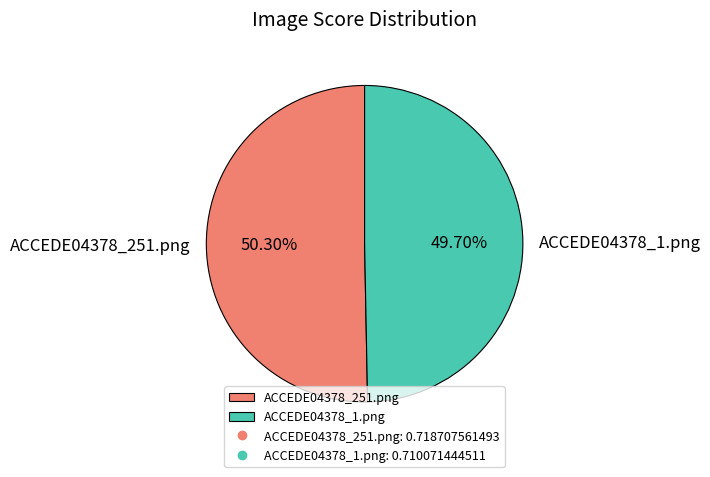

Does ACCEDE04378_1.png account for over 50% of the chart?

No